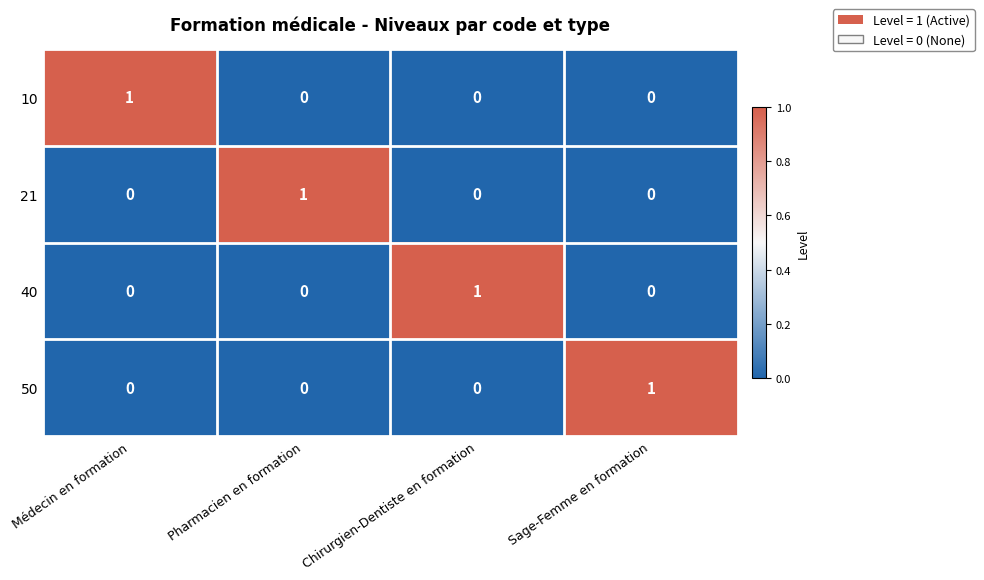

Reading left to right, transcribe all the data shown in this chart.

10: 1	0	0	0
21: 0	1	0	0
40: 0	0	1	0
50: 0	0	0	1